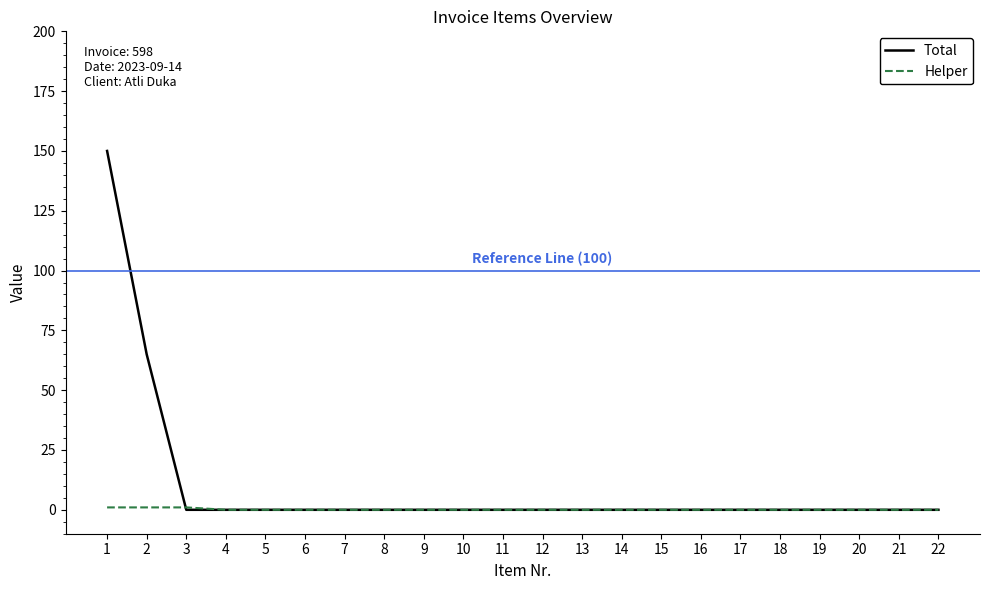

True or false: Helper has a value of 0 at 18.

True